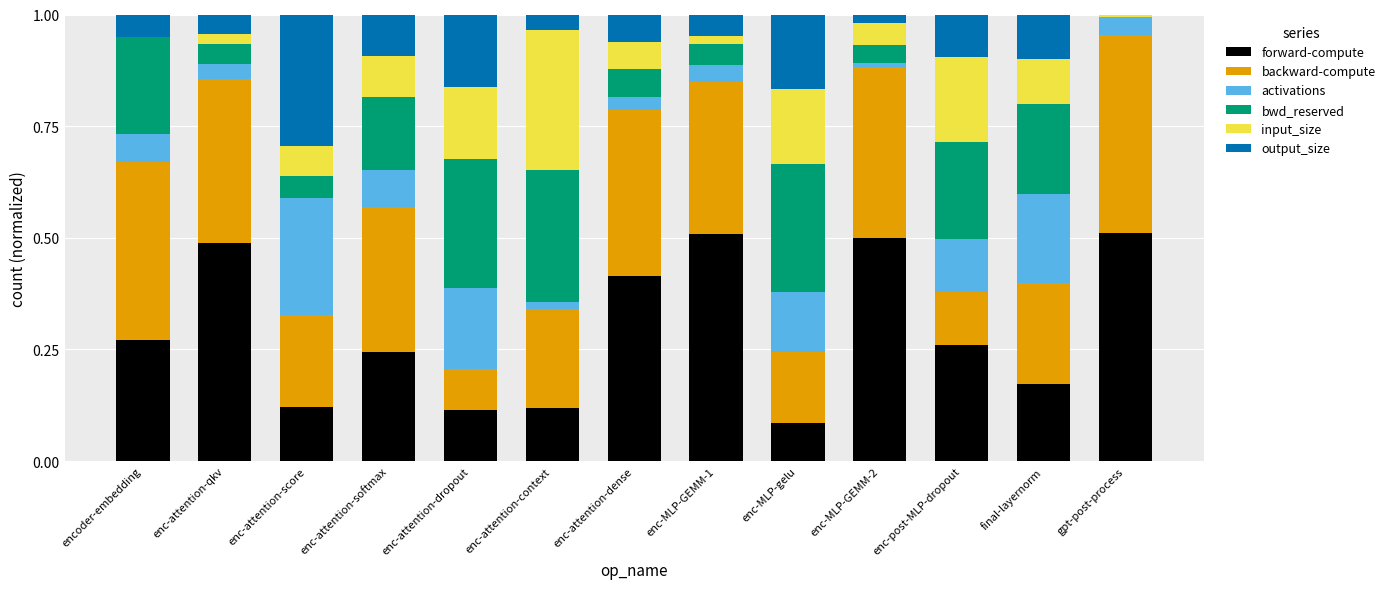

What are all the series names shown in the legend?

forward-compute, backward-compute, activations, bwd_reserved, input_size, output_size